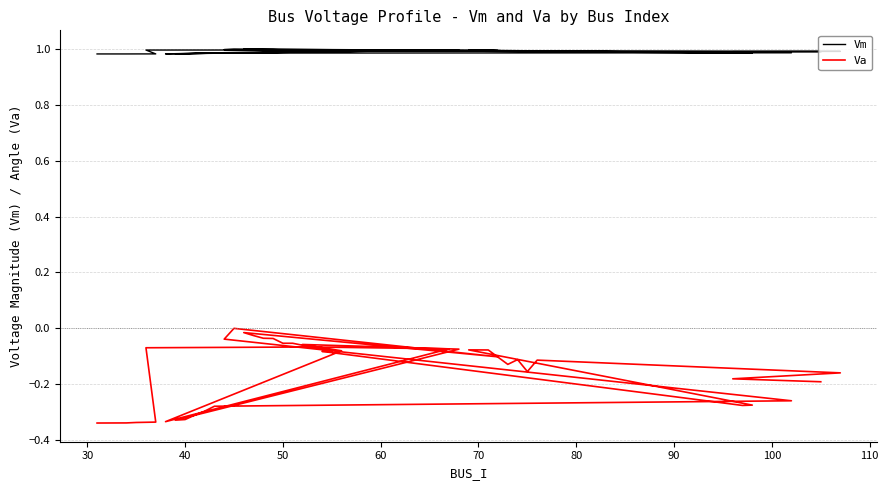

What is the sum of all Vm values?

39.7